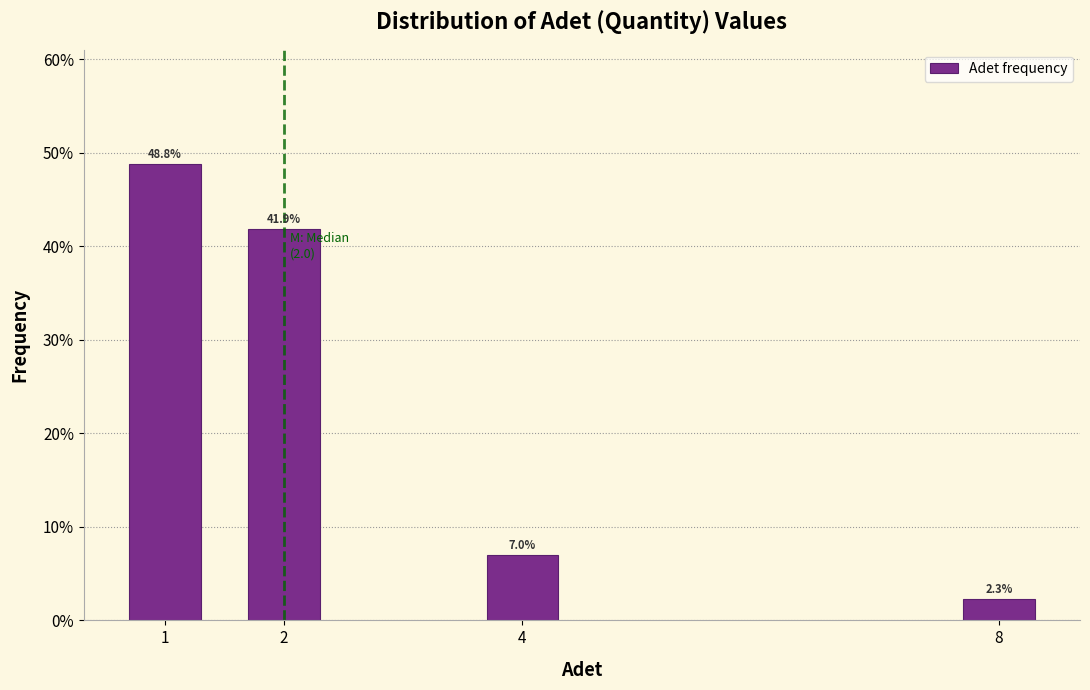

Reading left to right, list all the values displayed in this chart.

48.8	41.9	7.0	2.3